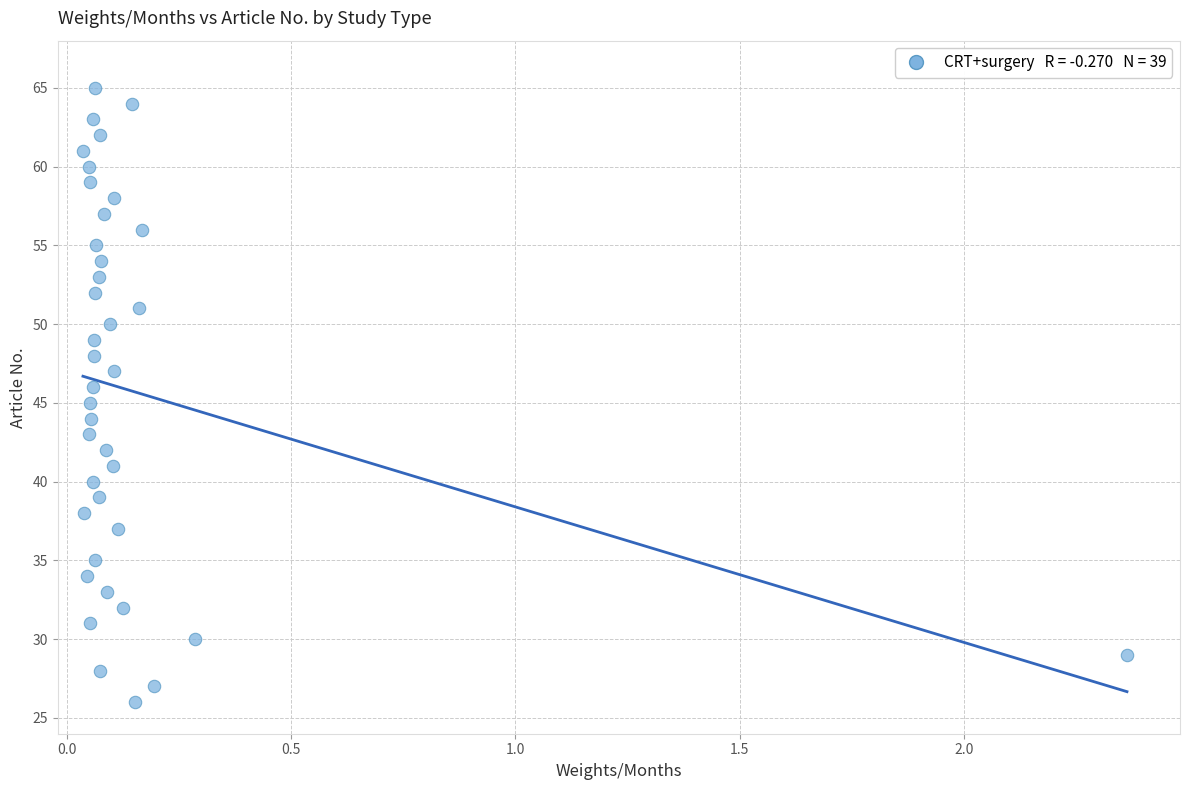

What is the range of Y values (max minus min)?

39